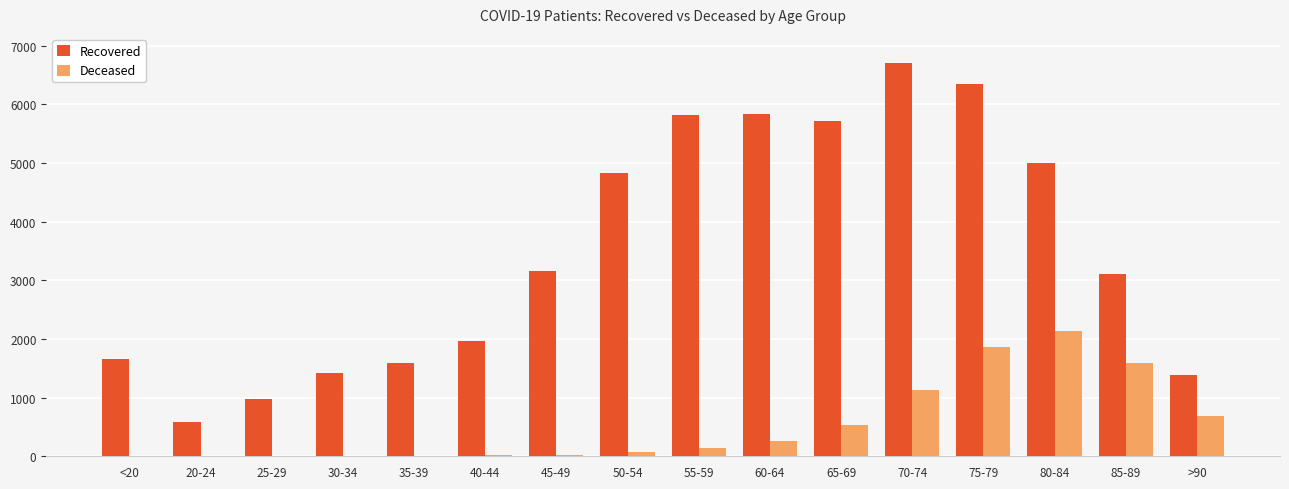

Which series has the largest total across all categories?

Recovered